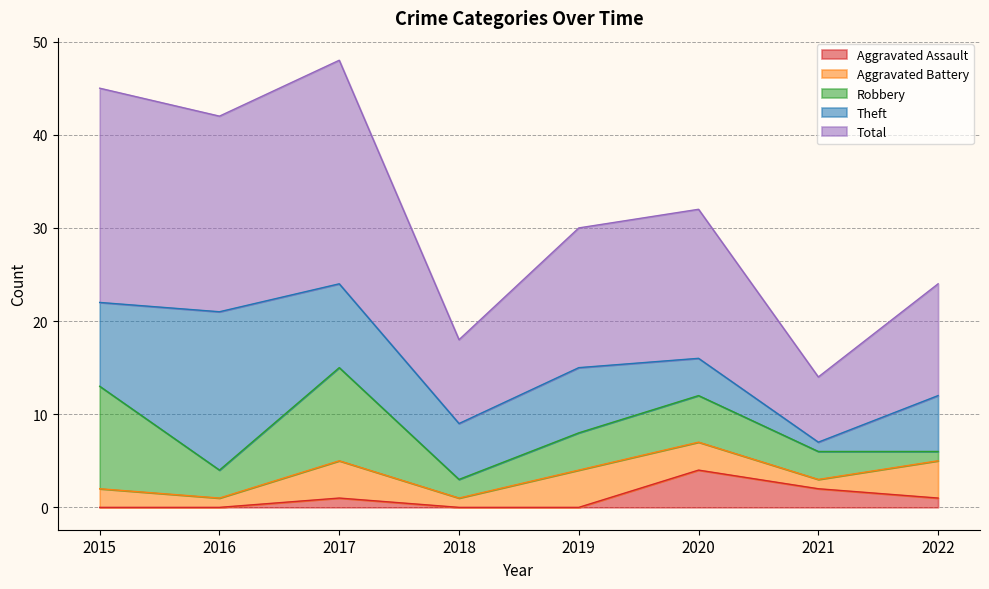

What is the approximate value of Theft at 2022?

6